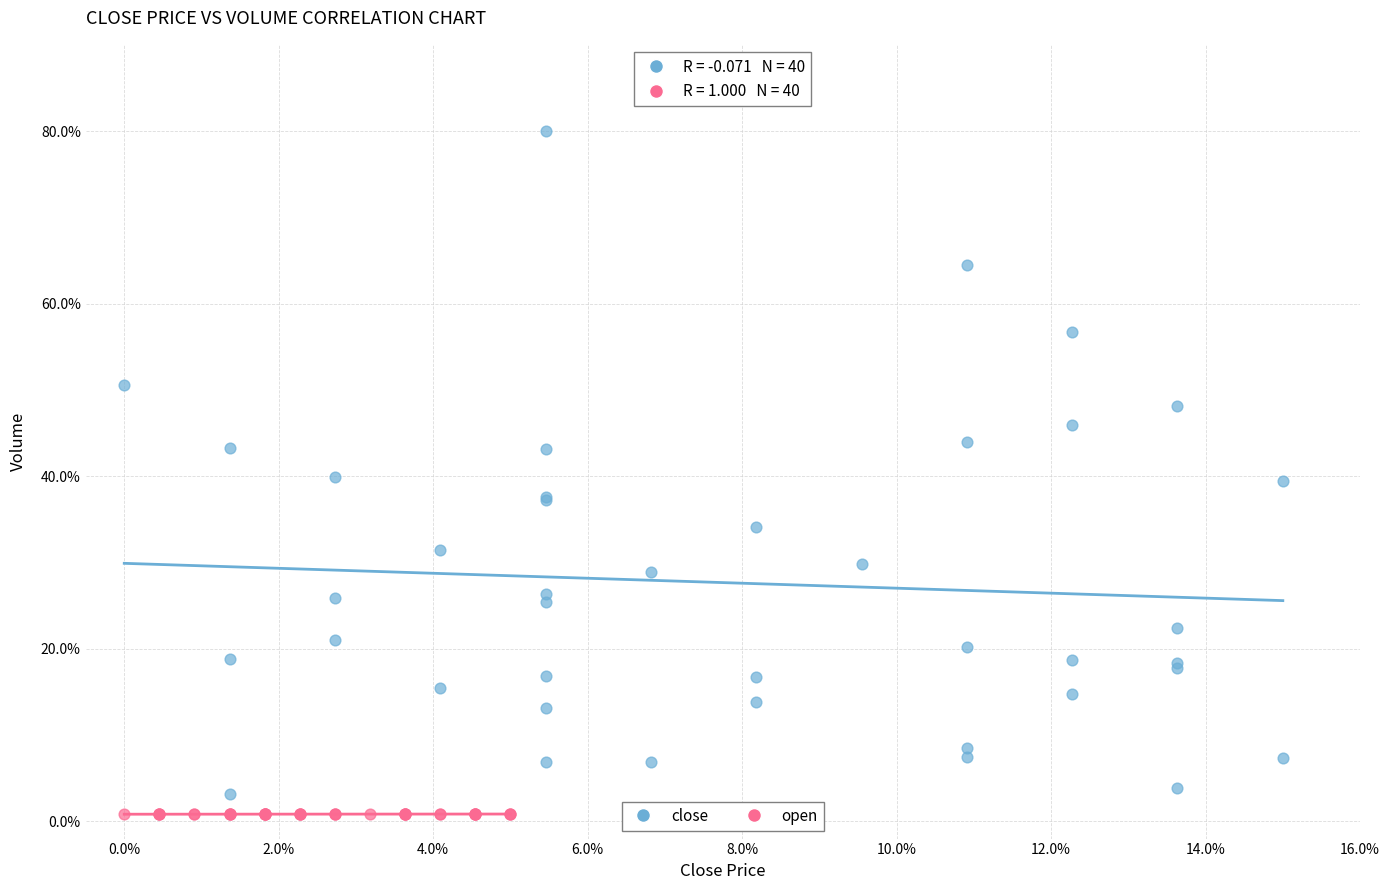

Which series has the largest Y range (max minus min)?

close